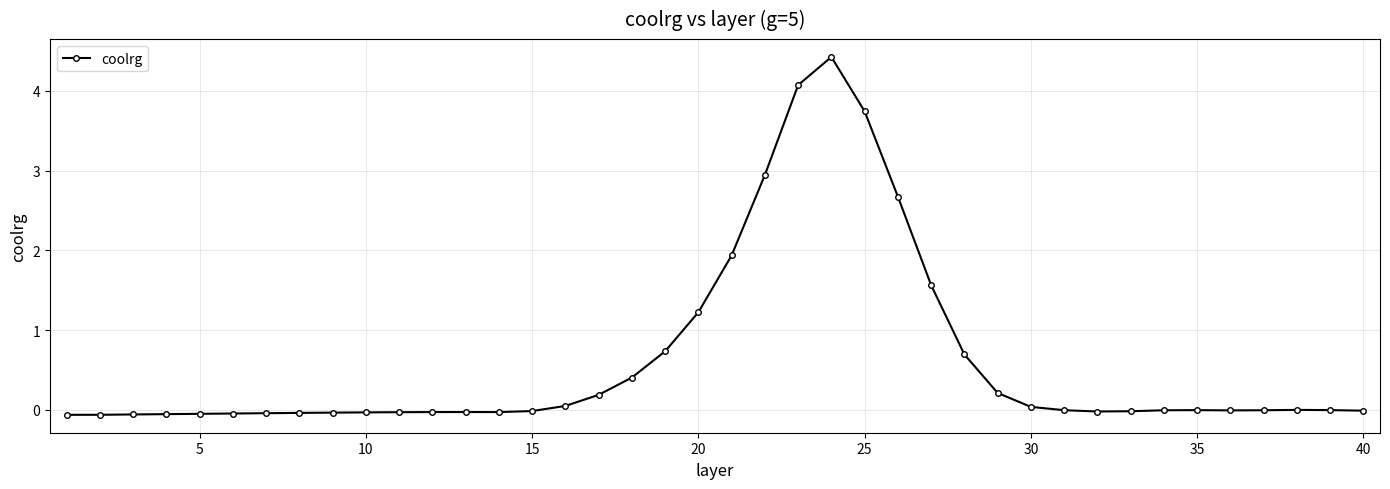

How many lines are shown in the chart?

1